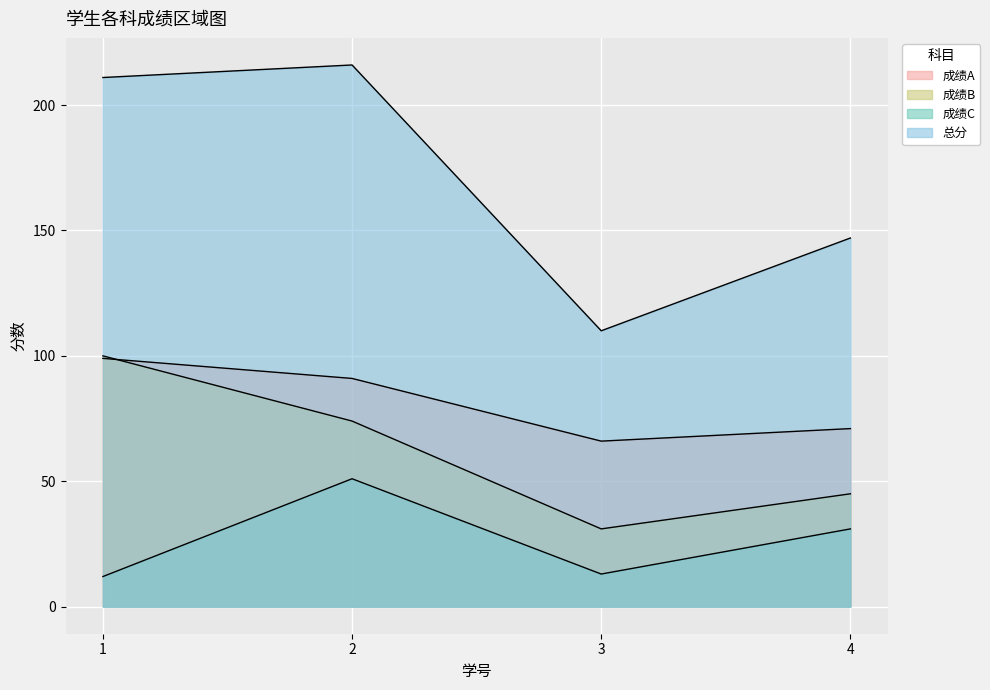

What is the value of the 成绩C point at the 1st from the left?

12